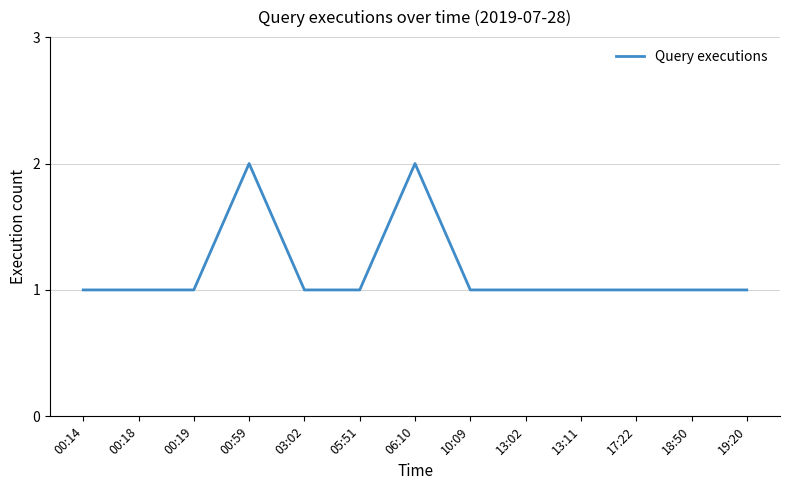

How many series are shown in this chart?

1